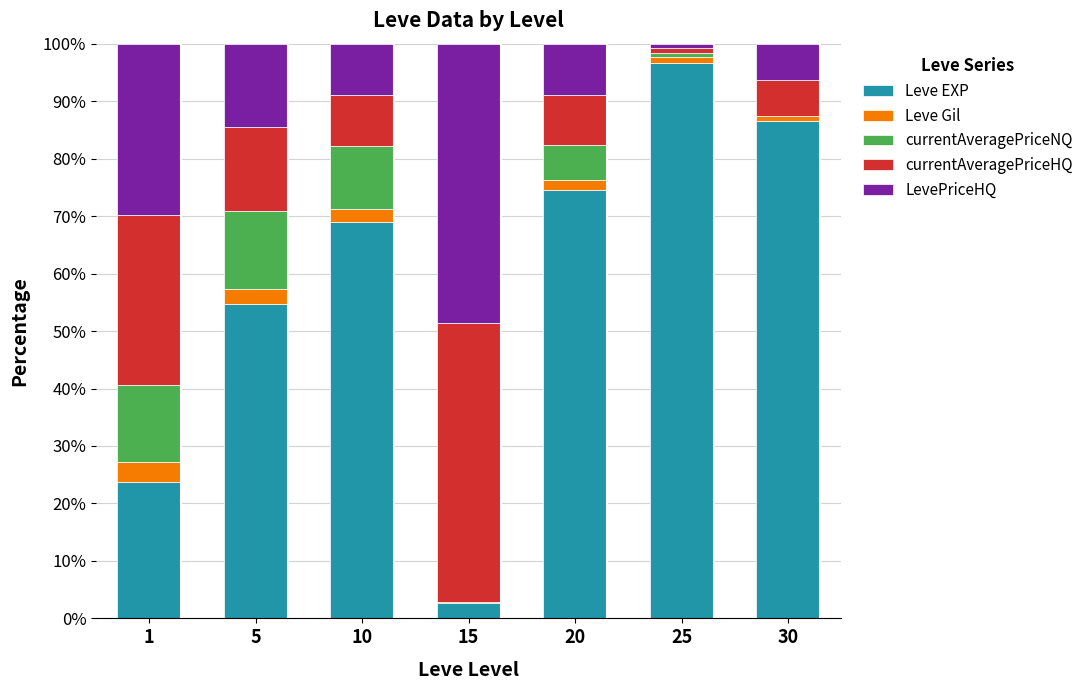

The Leve EXP series shows 20.6 at 30. True or false?

False